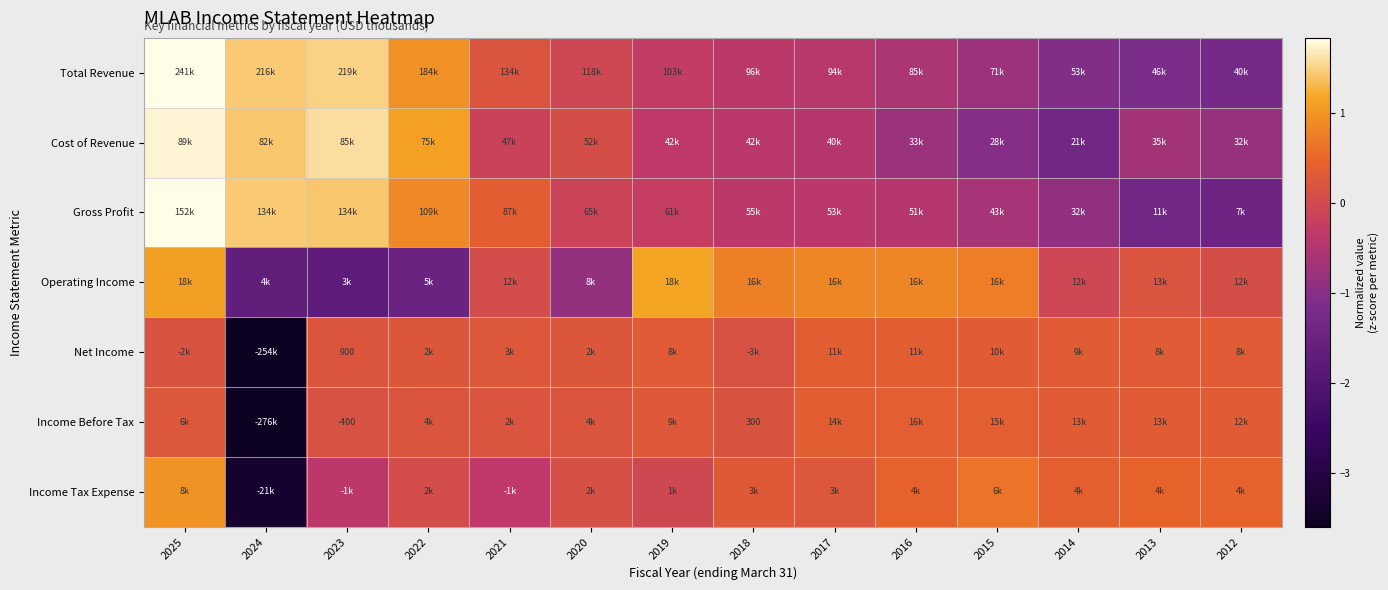

Between 2021 and 2012, which is larger?

2021